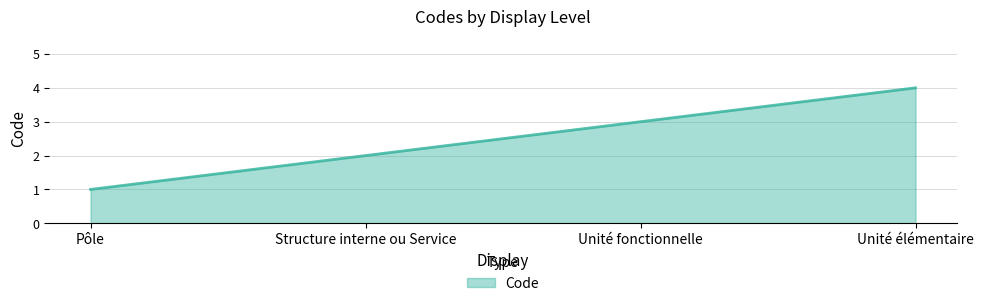

What position from the left is Unité fonctionnelle?

3